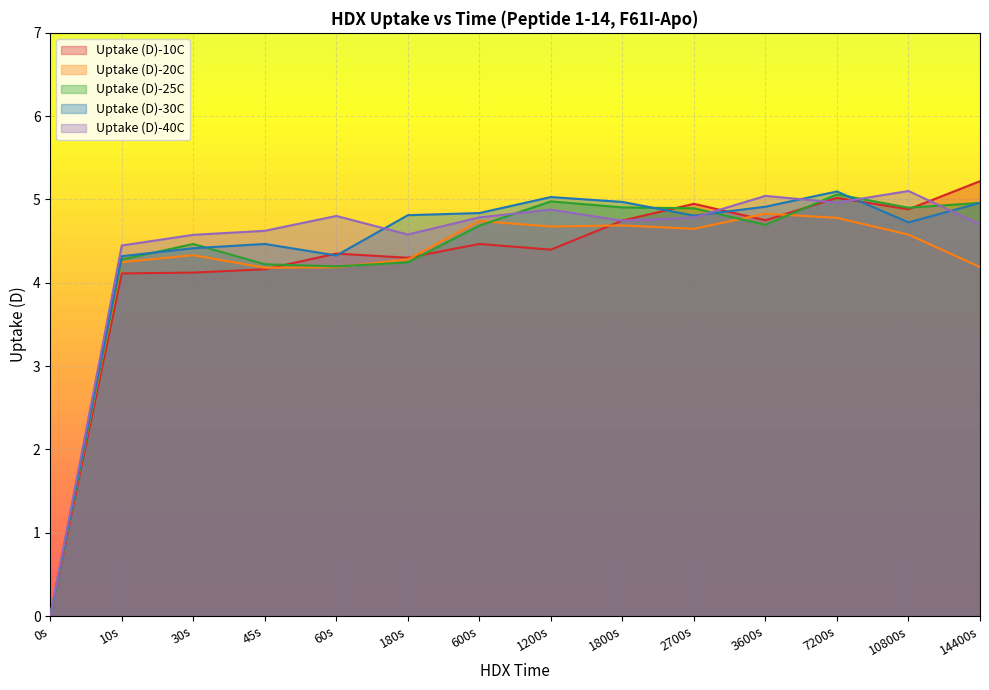

What is the value of the Uptake (D)-25C point at the 10th from the left?

4.9